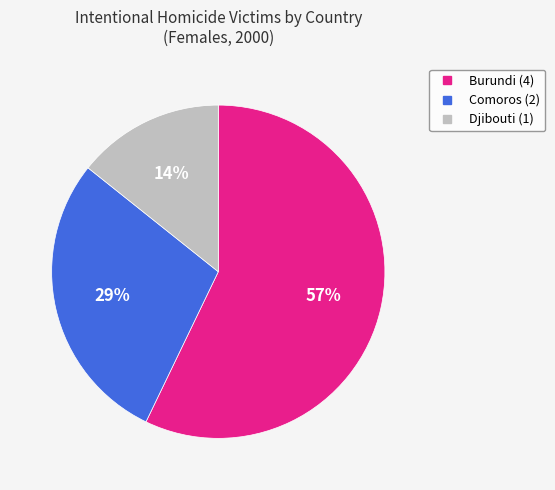

To the nearest percent, what percentage of the pie is Djibouti?

14%